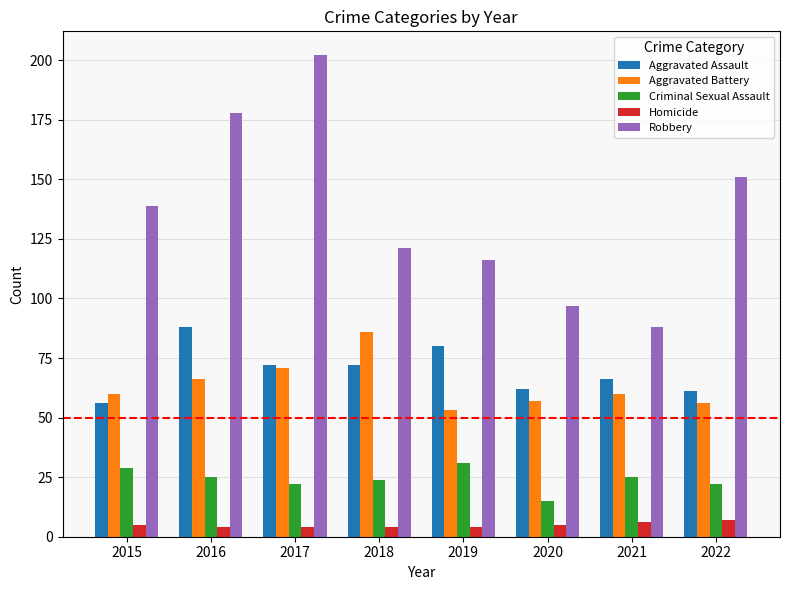

What is the difference between the highest and lowest values at 2016?

174